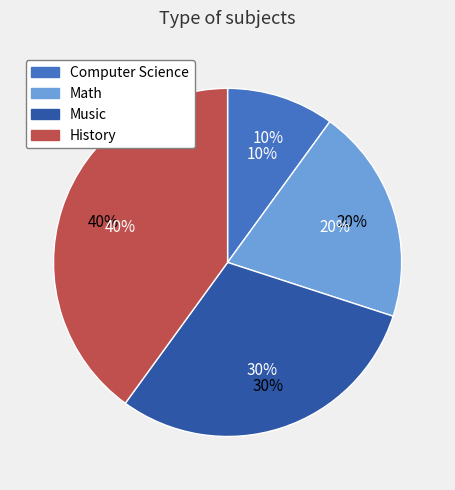

True or false: Math accounts for 8% of the total.

False